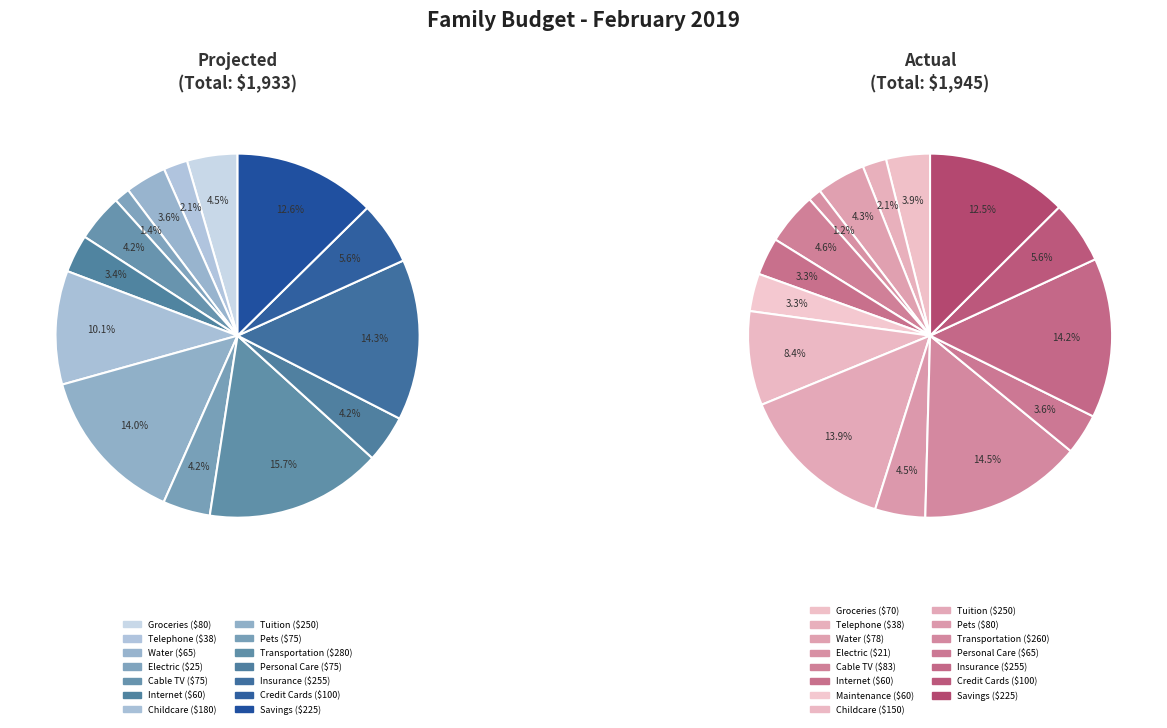

True or false: Internet accounts for 1% of the total.

False